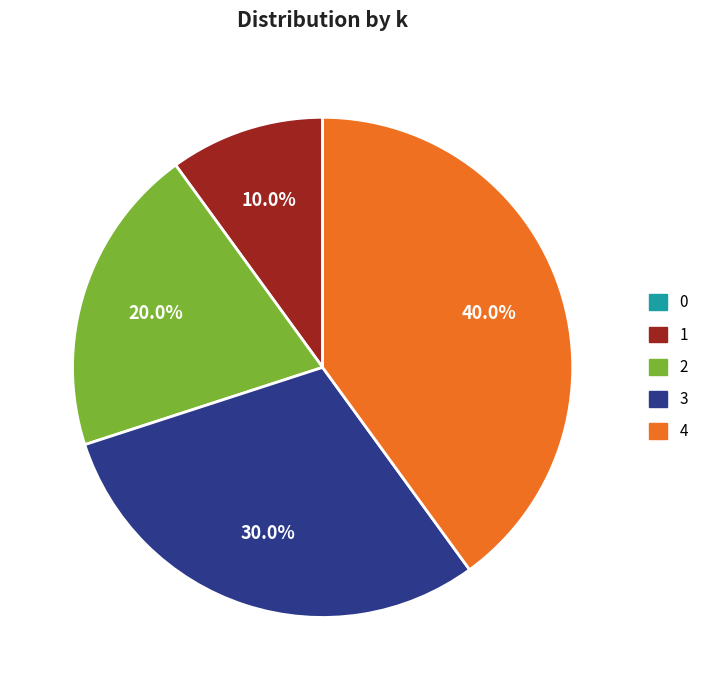

Which category has the biggest portion of the pie?

4